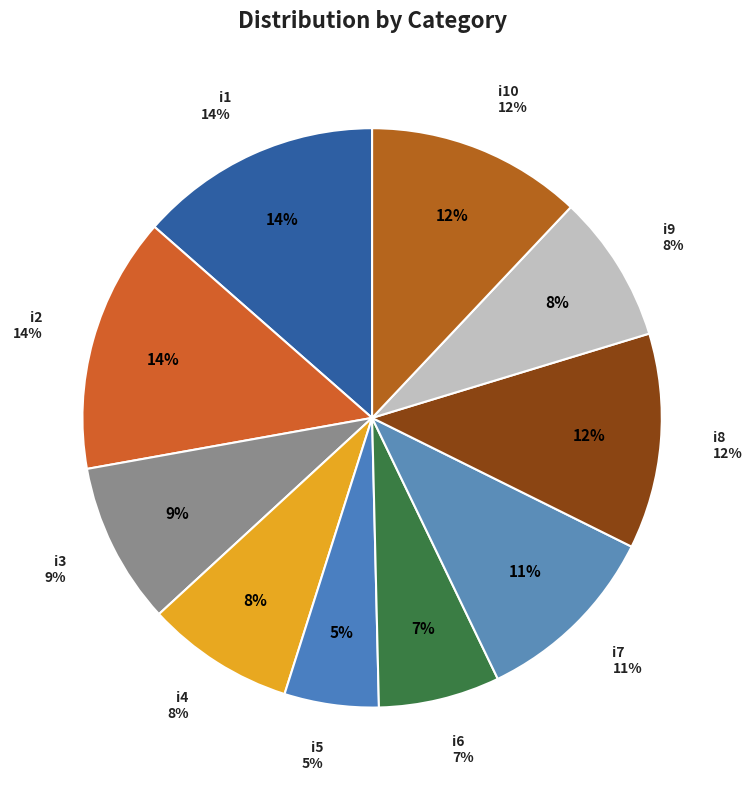

What is the largest slice in the pie chart?

i2